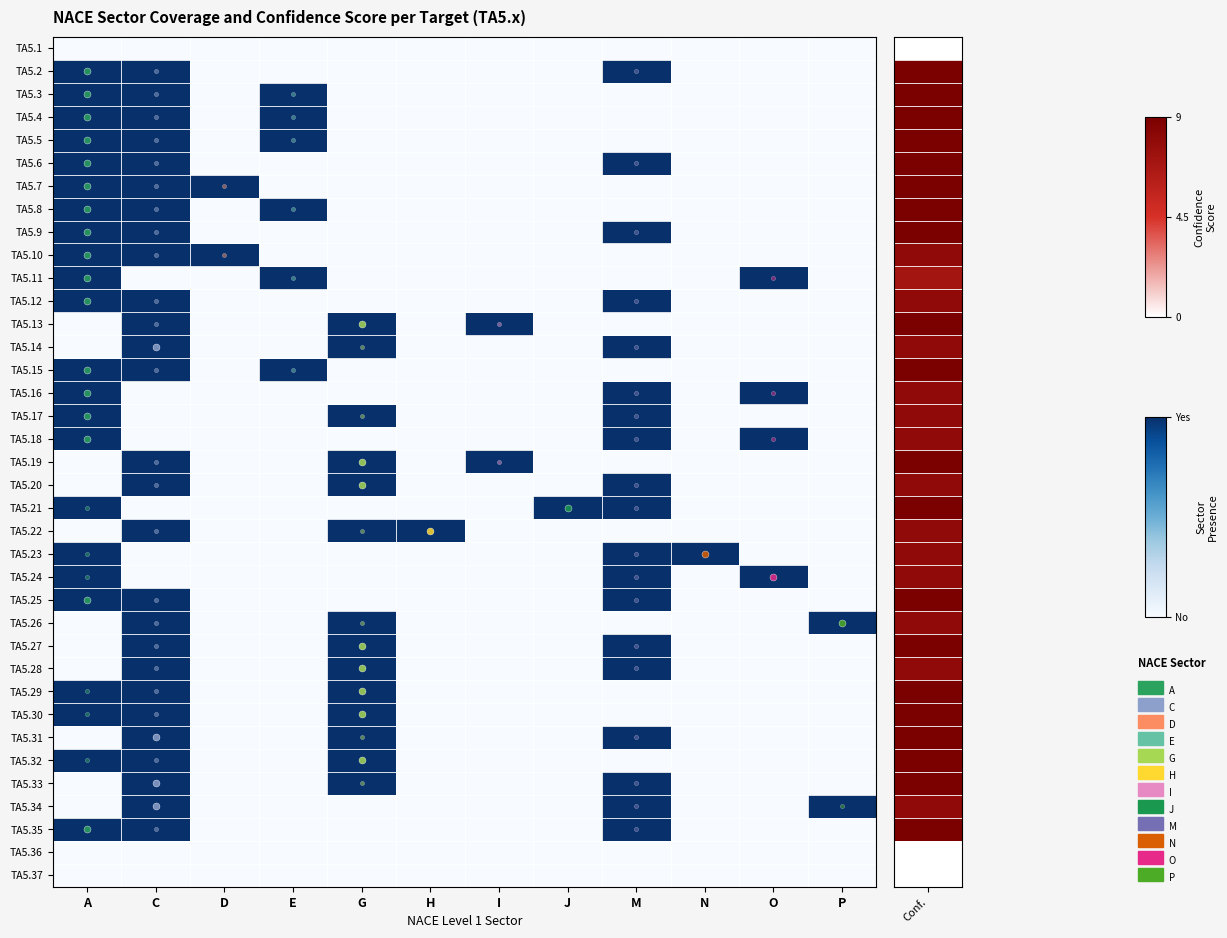

How many series are shown in this chart?

37